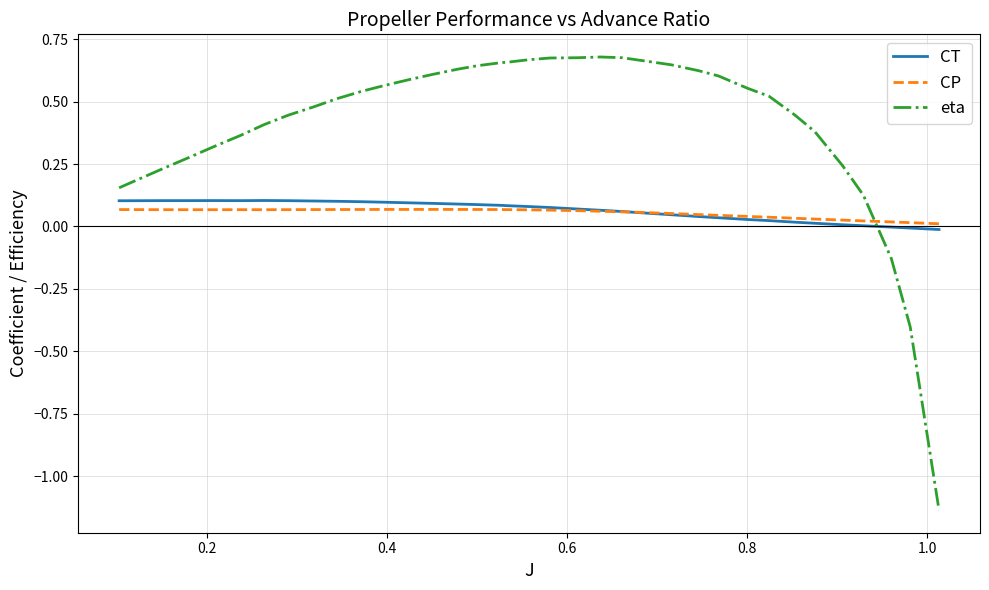

Which series has the widest spread of values?

eta